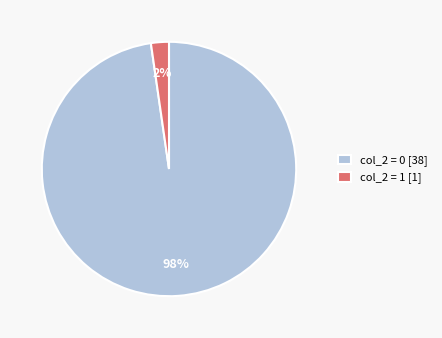

Which has a higher value, col_2 = 1 [1] or col_2 = 0 [38]?

col_2 = 0 [38]